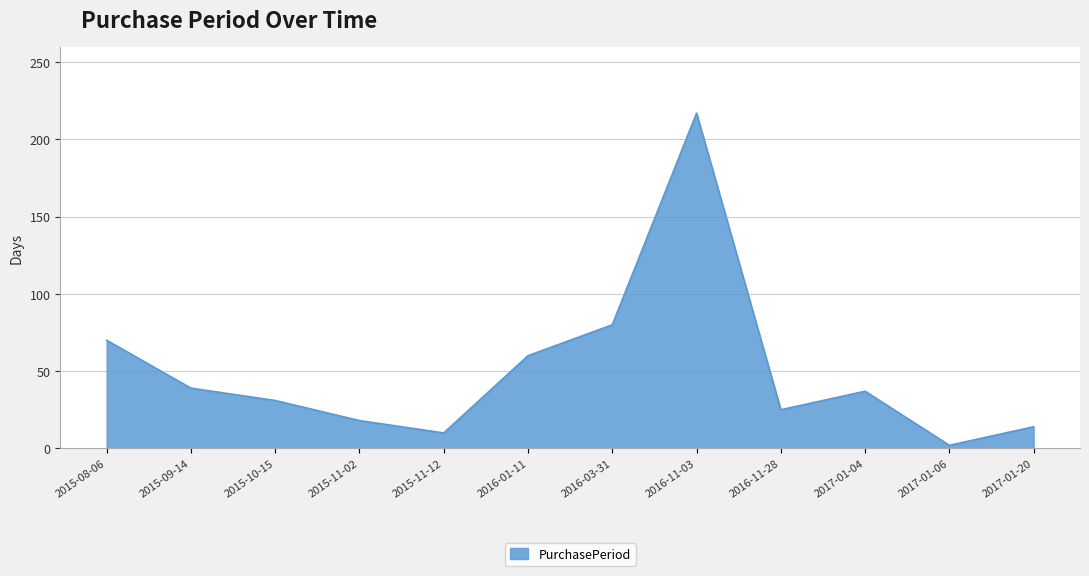

Where is the data nearest to the value 109?

2016-03-31